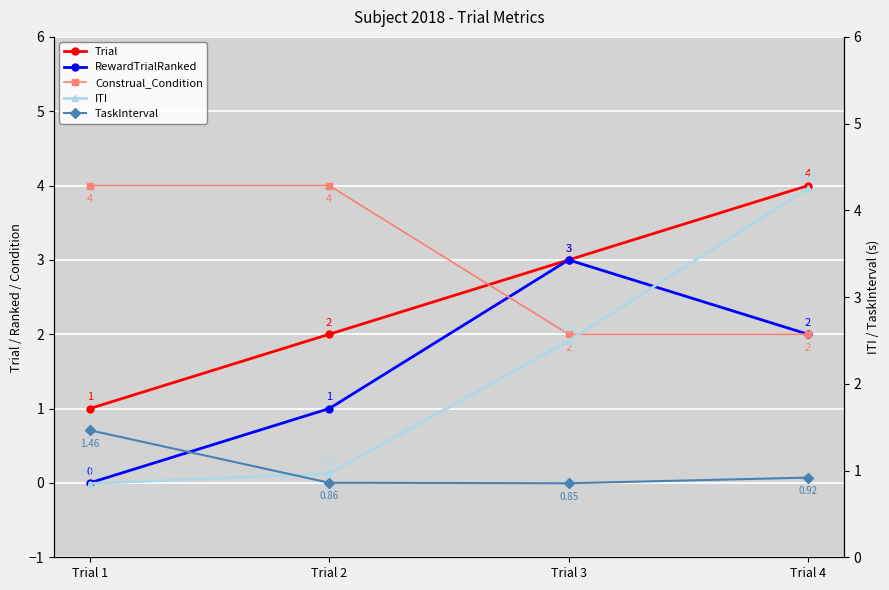

After their last crossing, which series has the higher values: Trial or Construal_Condition?

Trial